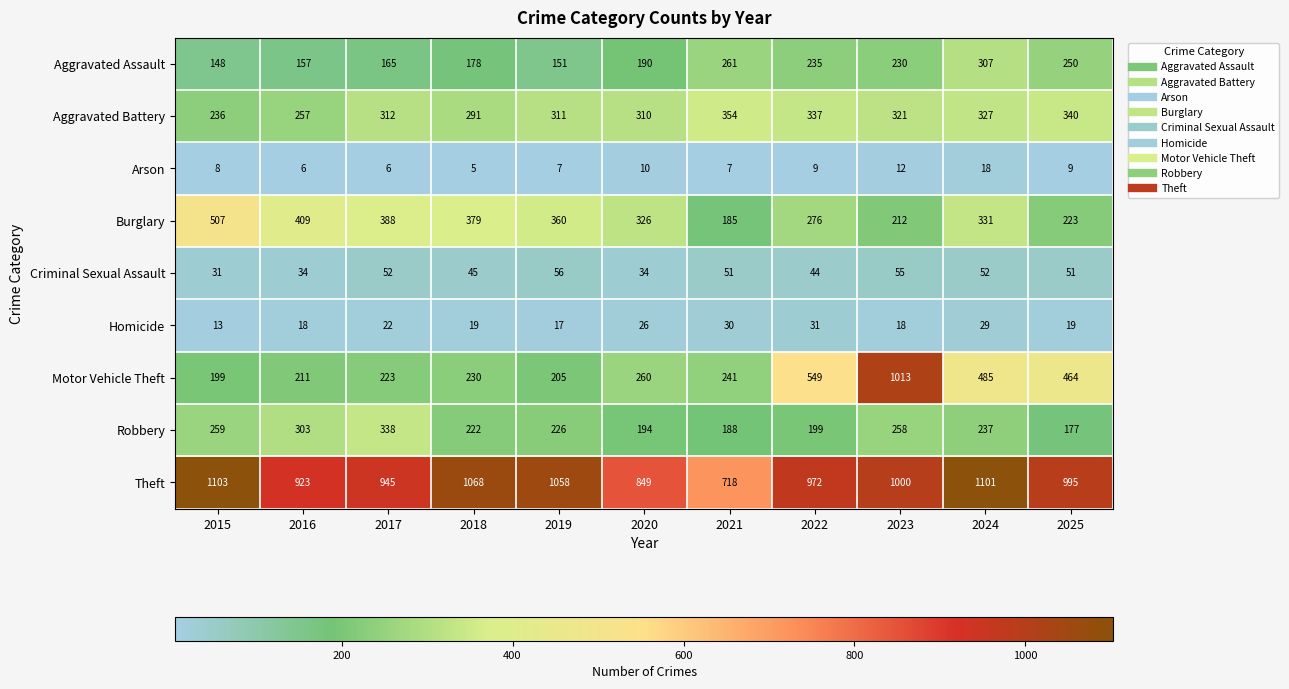

What is the total value across all series at 2020?

2199